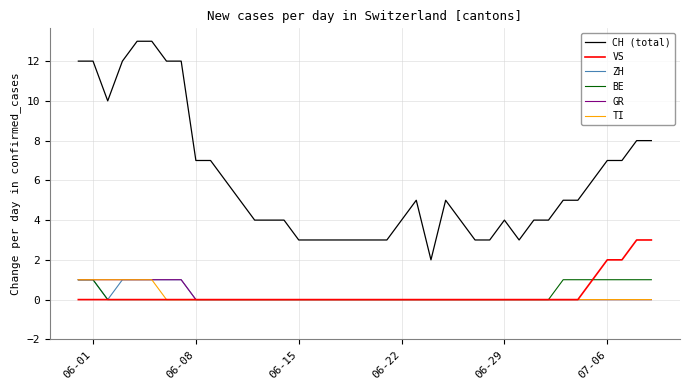

Which series has the largest total across all categories?

CH (total)